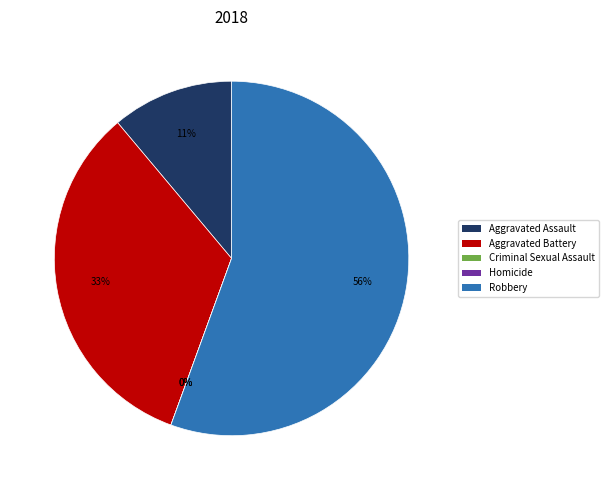

Do Robbery and Aggravated Battery together represent more than half of the pie?

Yes